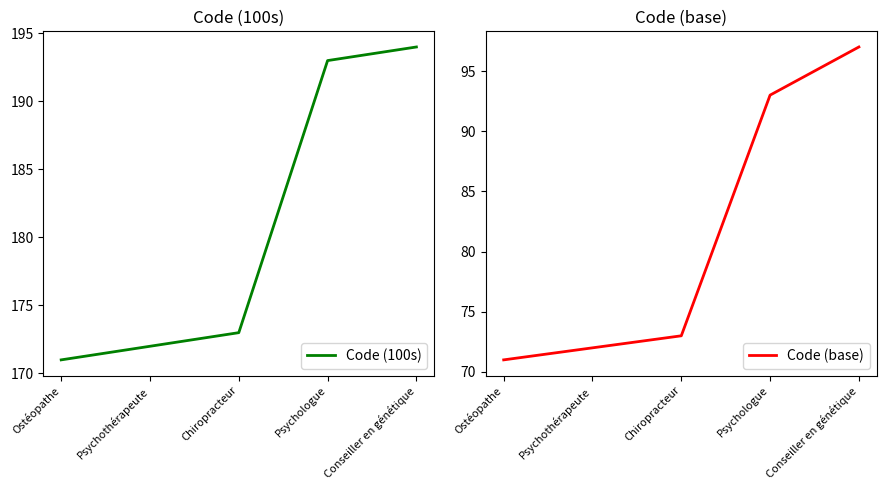

True or false: Code (base) and Code (100s) cross at least once.

False